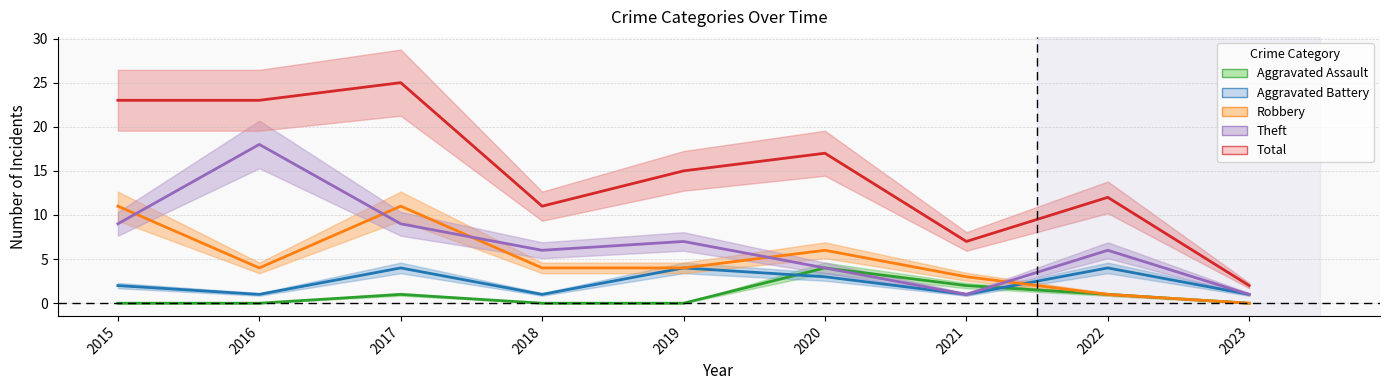

What is the highest value of the Aggravated Battery series?

4